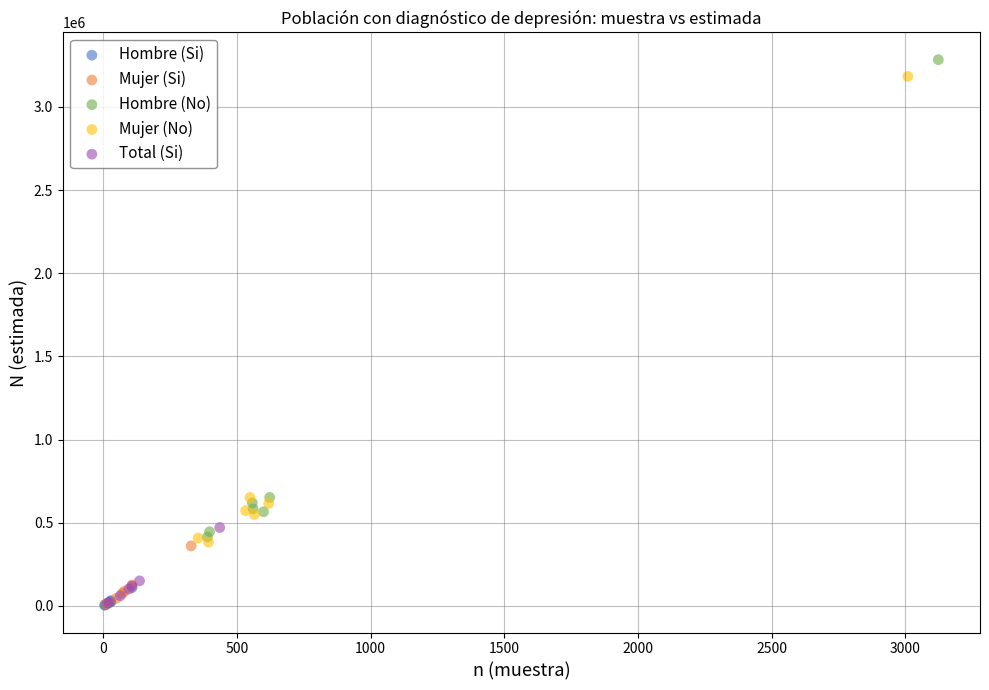

What are all the series names shown in the legend?

Hombre (Si), Mujer (Si), Hombre (No), Mujer (No), Total (Si)